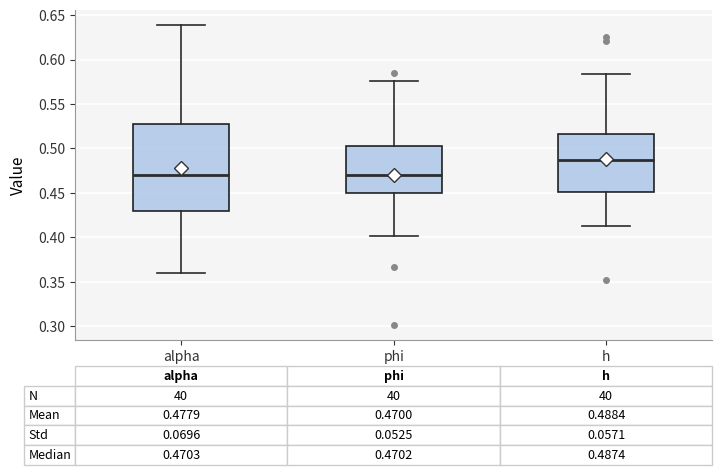

Which box is the tallest, from its lower edge to its upper edge?

alpha